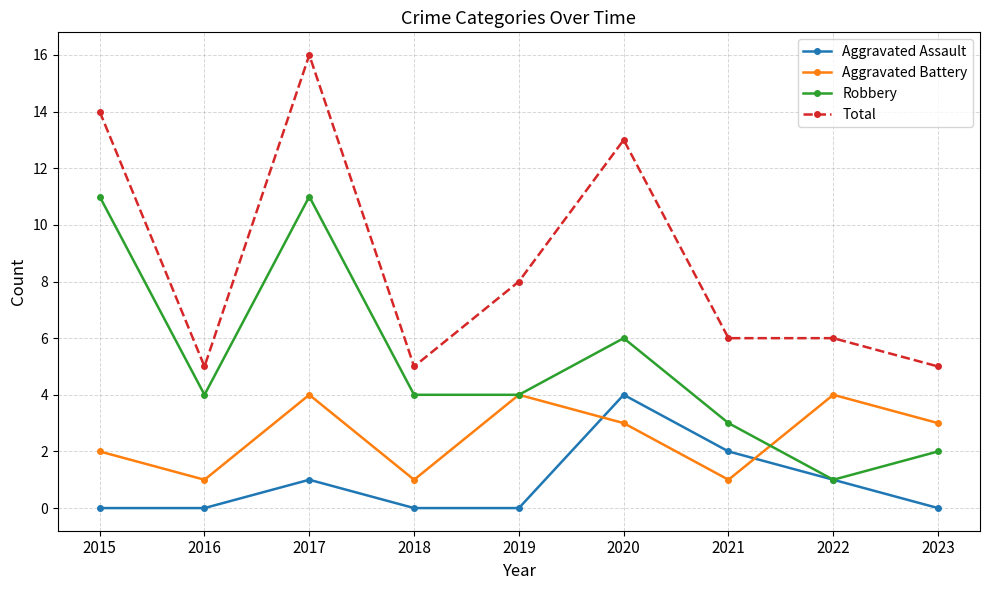

Does the chart display data point markers on the line(s)?

Yes